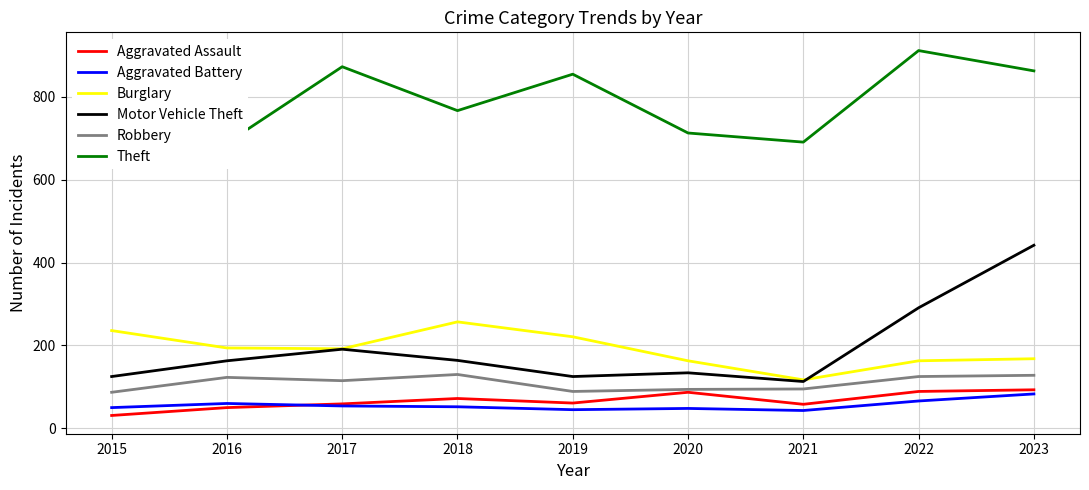

What is the value of the Motor Vehicle Theft point at the 8th from the left?

291